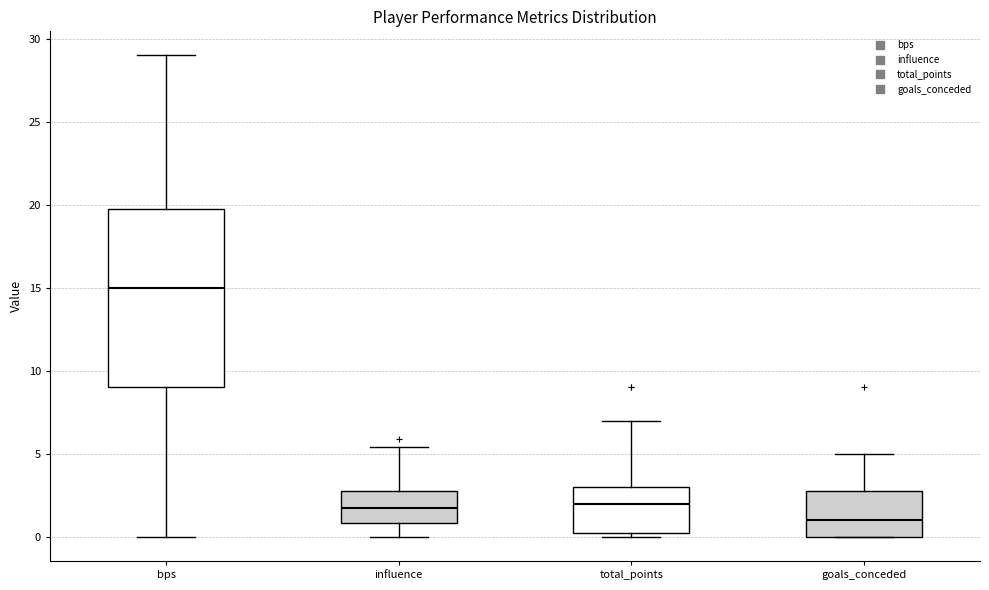

Which box is the tallest, from its lower edge to its upper edge?

bps